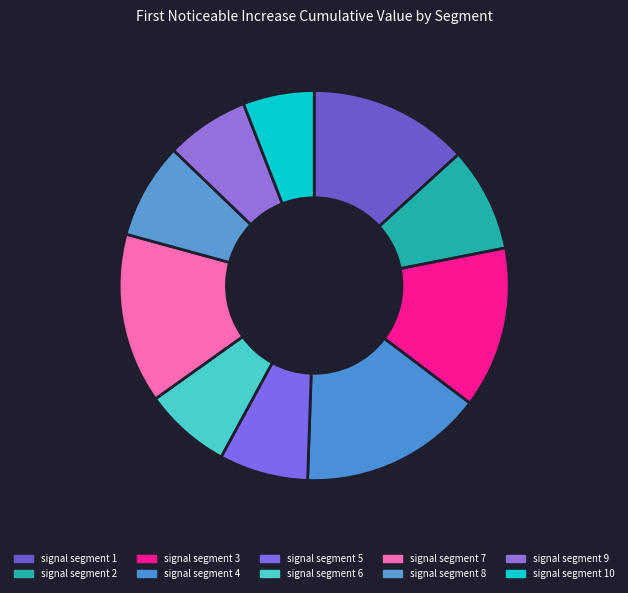

To the nearest percent, what is the difference between the signal segment 10 and signal segment 6 slice percentages?

1%